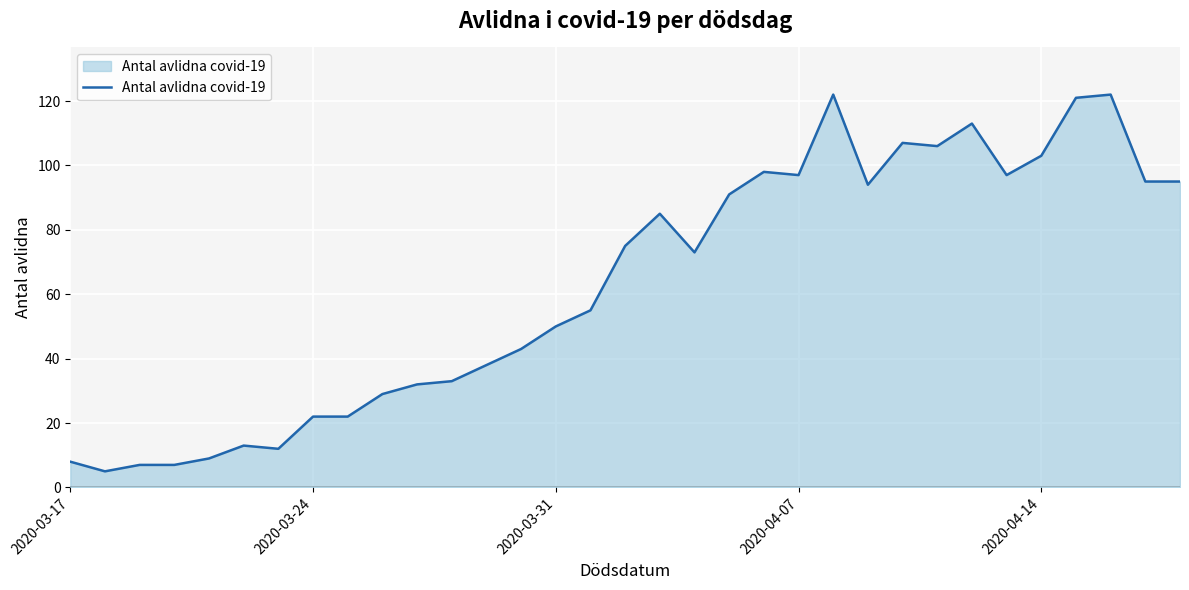

What is the smallest value displayed?

5